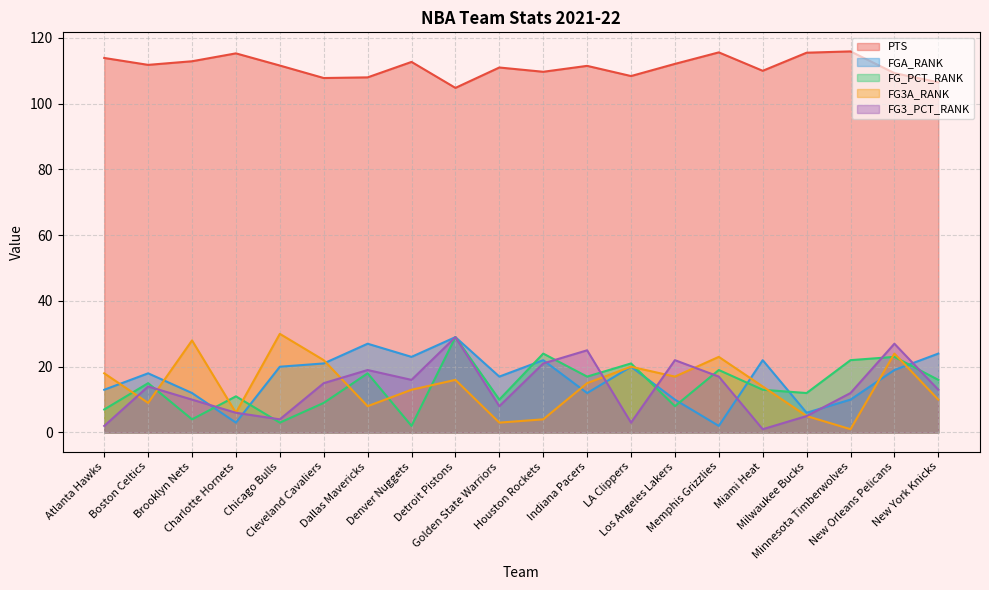

The value of FG_PCT_RANK at Miami Heat is 19.2. True or false?

False